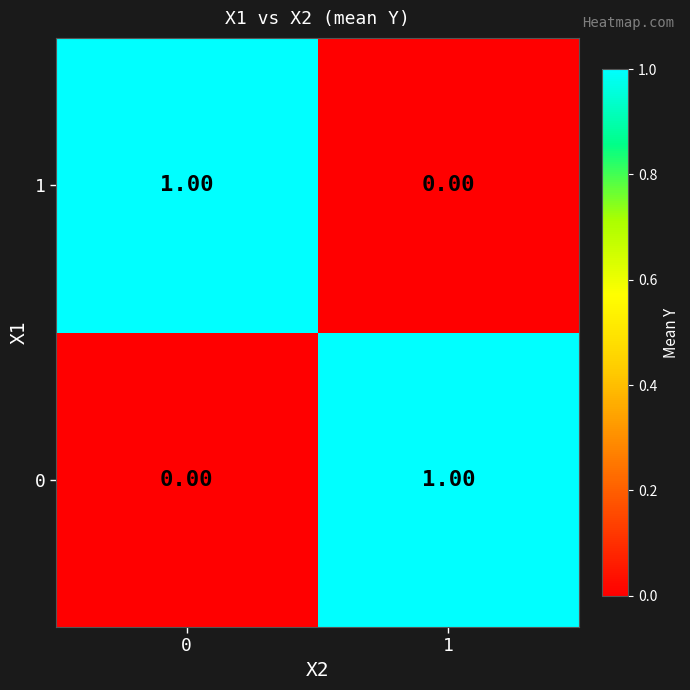

Is the value of 0 at 1 greater than the value of 1 at 1?

Yes